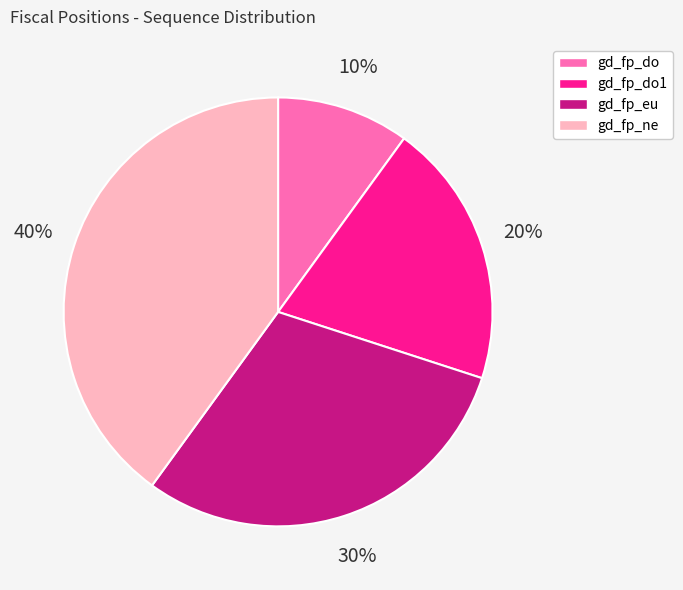

Is it true that gd_fp_ne is 40% of the pie?

True